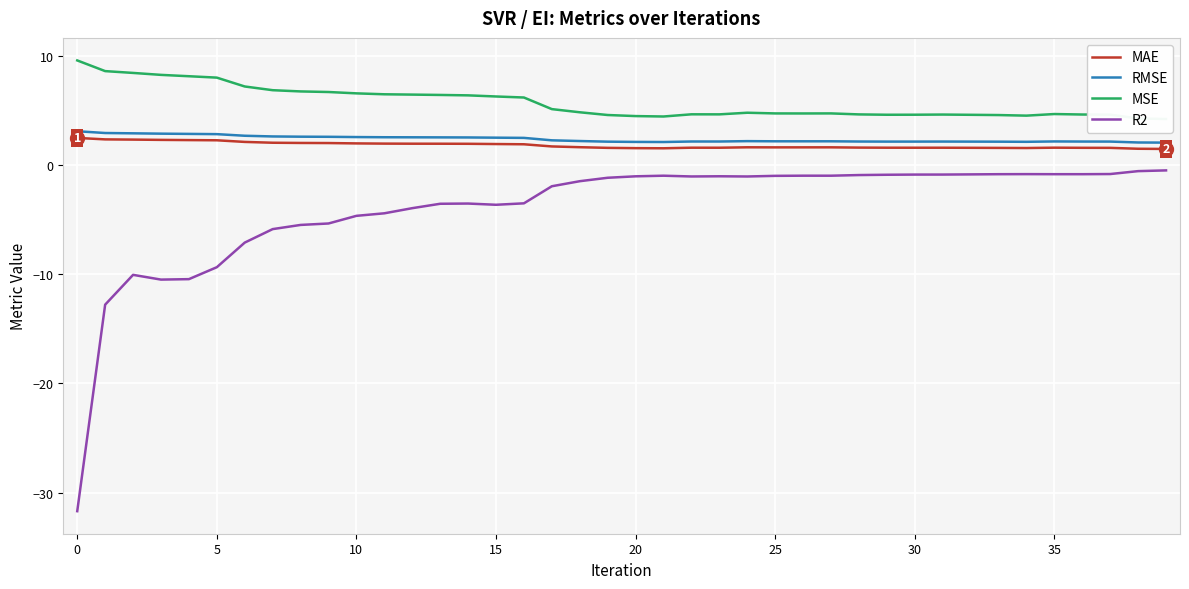

How many interior local peaks does the R2 series have?

6